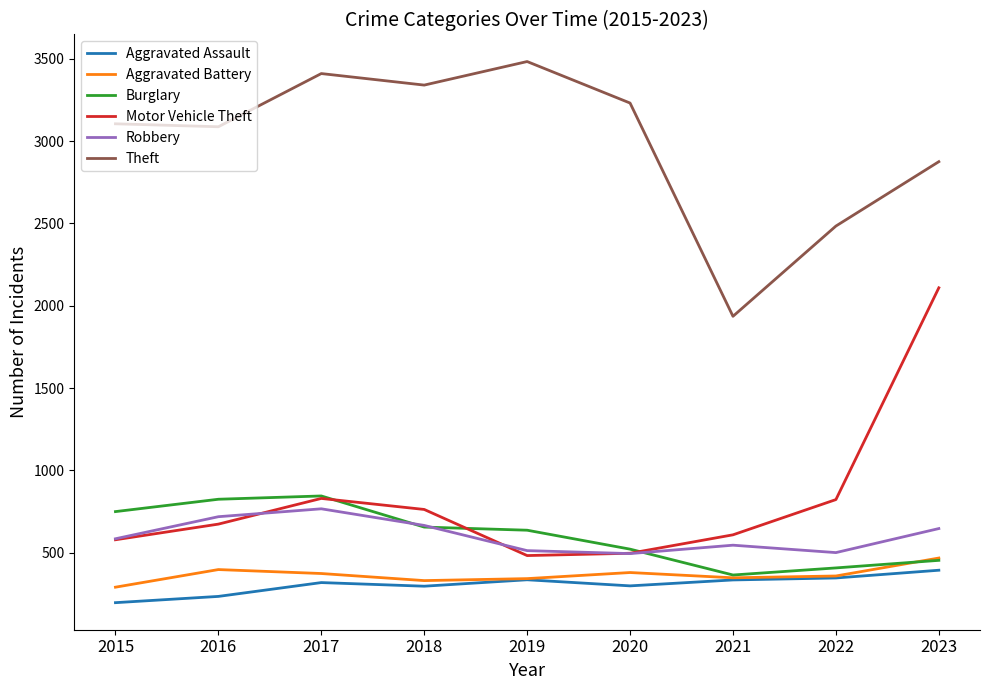

The value of Theft at 2023 is 4190. True or false?

False